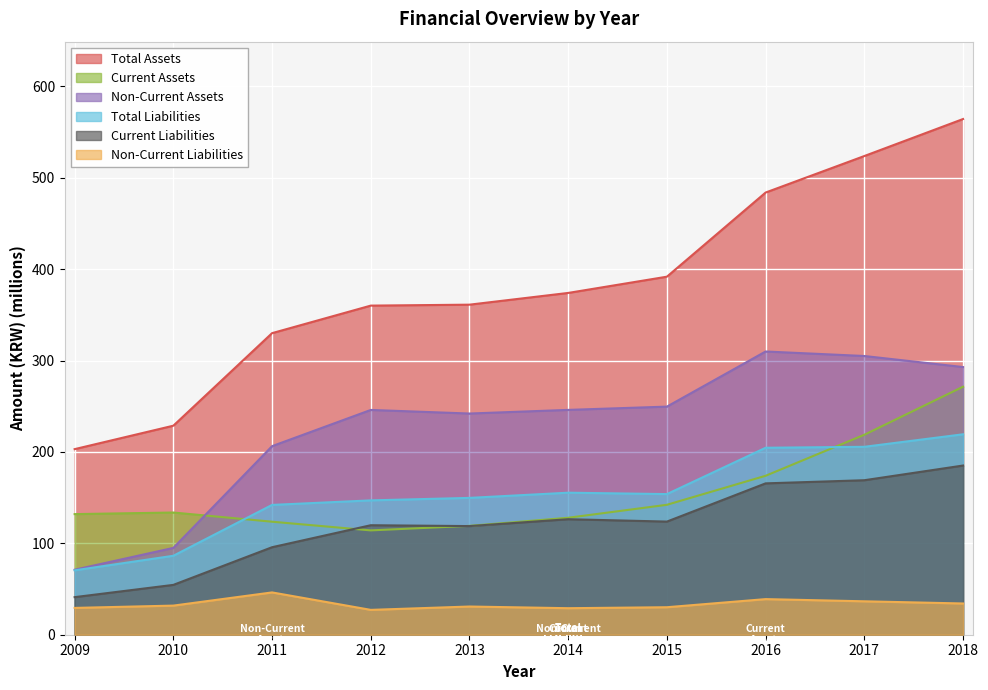

How many categories are shown in the chart?

10